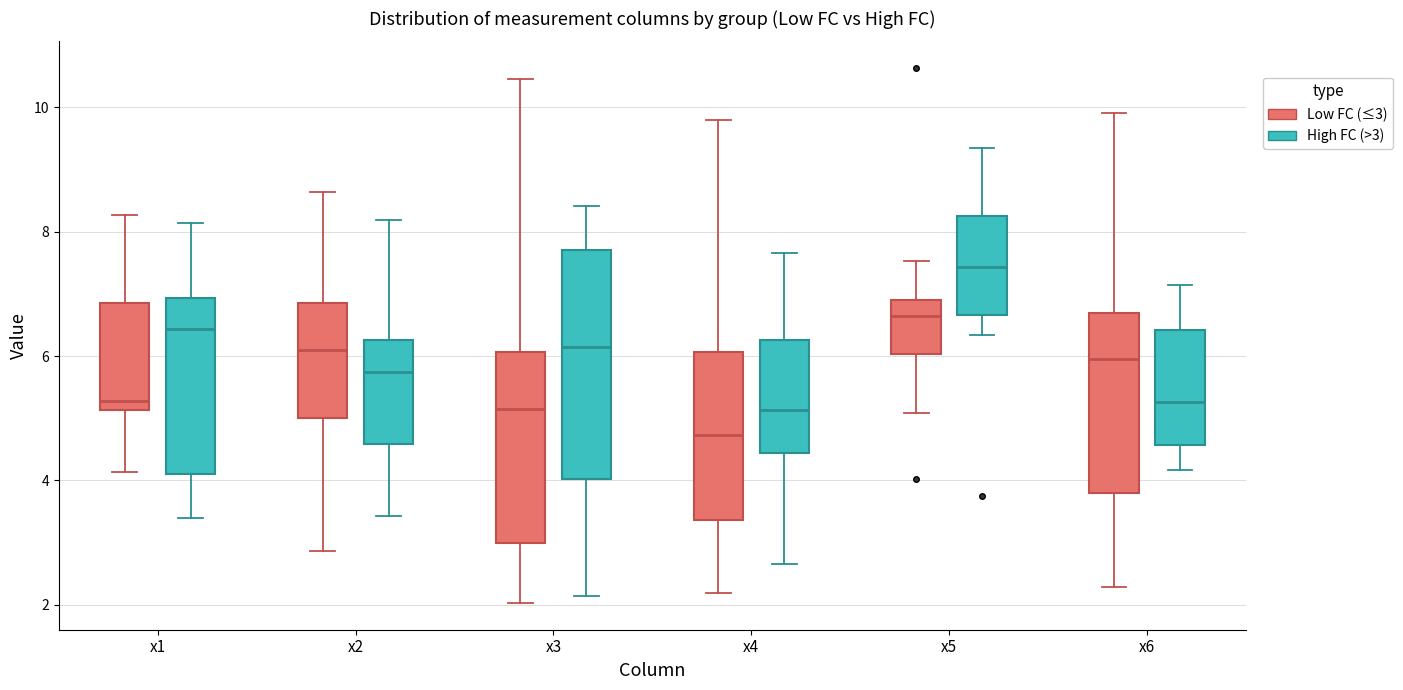

Comparing the boxes themselves (not the whiskers), which one is the tallest?

x3 (High FC (>3))